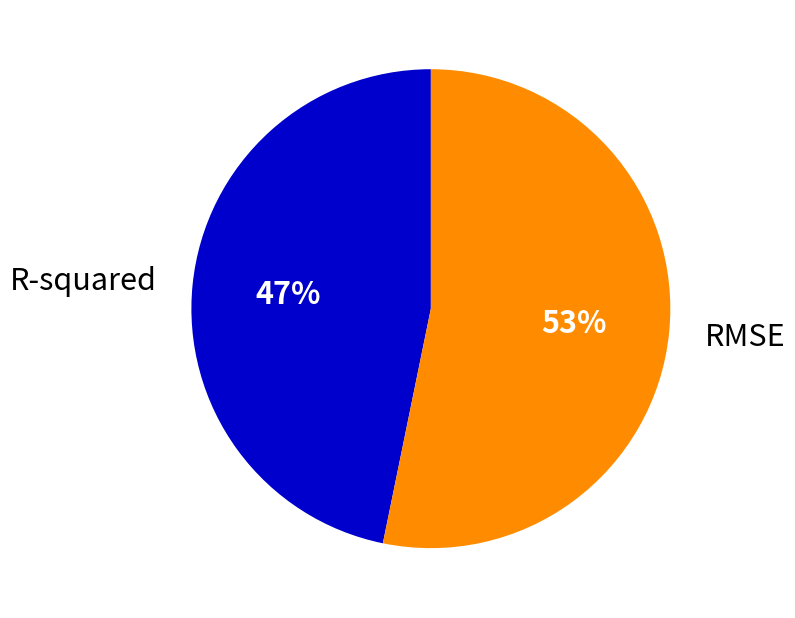

The RMSE slice represents 53% of the pie. True or false?

True